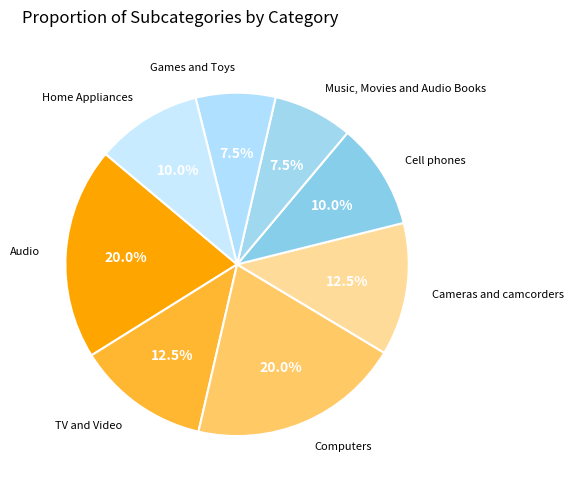

Is there any slice that represents more than half of the pie?

No